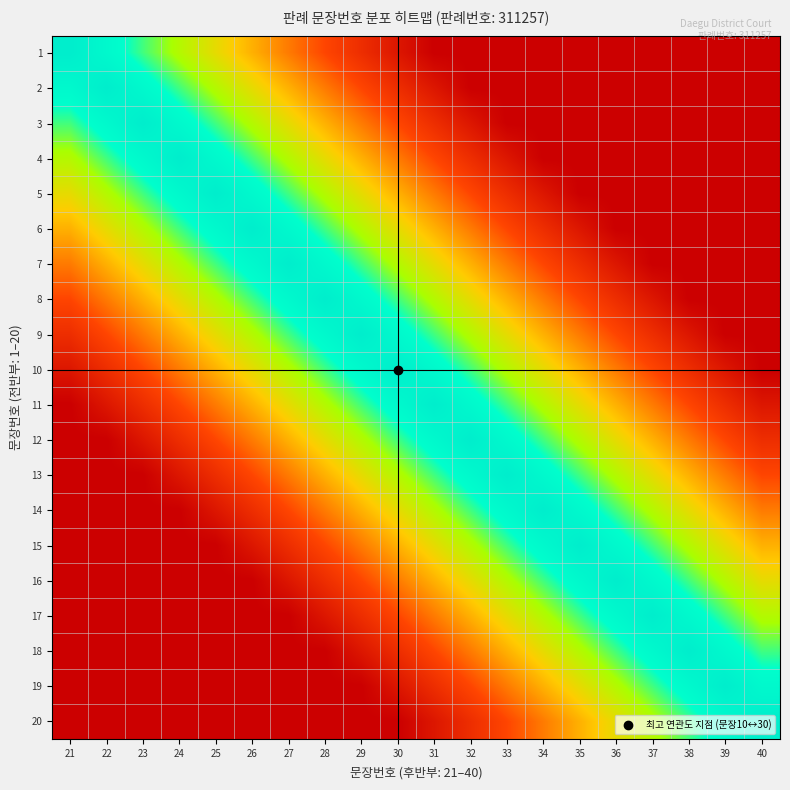

Reading left to right, extract all data points from this chart.

1: 21=1.0	22=0.9	23=0.8	24=0.7	25=0.6	26=0.5	27=0.4	28=0.3	29=0.2	30=0.1	31=0.0	32=0.0	33=0.0	34=0.0	35=0.0	36=0.0	37=0.0	38=0.0	39=0.0	40=0.0
2: 21=0.9	22=1.0	23=0.9	24=0.8	25=0.7	26=0.6	27=0.5	28=0.4	29=0.3	30=0.2	31=0.1	32=0.0	33=0.0	34=0.0	35=0.0	36=0.0	37=0.0	38=0.0	39=0.0	40=0.0
3: 21=0.8	22=0.9	23=1.0	24=0.9	25=0.8	26=0.7	27=0.6	28=0.5	29=0.4	30=0.3	31=0.2	32=0.1	33=0.0	34=0.0	35=0.0	36=0.0	37=0.0	38=0.0	39=0.0	40=0.0
4: 21=0.7	22=0.8	23=0.9	24=1.0	25=0.9	26=0.8	27=0.7	28=0.6	29=0.5	30=0.4	31=0.3	32=0.2	33=0.1	34=0.0	35=0.0	36=0.0	37=0.0	38=0.0	39=0.0	40=0.0
5: 21=0.6	22=0.7	23=0.8	24=0.9	25=1.0	26=0.9	27=0.8	28=0.7	29=0.6	30=0.5	31=0.4	32=0.3	33=0.2	34=0.1	35=0.0	36=0.0	37=0.0	38=0.0	39=0.0	40=0.0
6: 21=0.5	22=0.6	23=0.7	24=0.8	25=0.9	26=1.0	27=0.9	28=0.8	29=0.7	30=0.6	31=0.5	32=0.4	33=0.3	34=0.2	35=0.1	36=0.0	37=0.0	38=0.0	39=0.0	40=0.0
7: 21=0.4	22=0.5	23=0.6	24=0.7	25=0.8	26=0.9	27=1.0	28=0.9	29=0.8	30=0.7	31=0.6	32=0.5	33=0.4	34=0.3	35=0.2	36=0.1	37=0.0	38=0.0	39=0.0	40=0.0
8: 21=0.3	22=0.4	23=0.5	24=0.6	25=0.7	26=0.8	27=0.9	28=1.0	29=0.9	30=0.8	31=0.7	32=0.6	33=0.5	34=0.4	35=0.3	36=0.2	37=0.1	38=0.0	39=0.0	40=0.0
9: 21=0.2	22=0.3	23=0.4	24=0.5	25=0.6	26=0.7	27=0.8	28=0.9	29=1.0	30=0.9	31=0.8	32=0.7	33=0.6	34=0.5	35=0.4	36=0.3	37=0.2	38=0.1	39=0.0	40=0.0
10: 21=0.1	22=0.2	23=0.3	24=0.4	25=0.5	26=0.6	27=0.7	28=0.8	29=0.9	30=1.0	31=0.9	32=0.8	33=0.7	34=0.6	35=0.5	36=0.4	37=0.3	38=0.2	39=0.1	40=0.0
11: 21=0.0	22=0.1	23=0.2	24=0.3	25=0.4	26=0.5	27=0.6	28=0.7	29=0.8	30=0.9	31=1.0	32=0.9	33=0.8	34=0.7	35=0.6	36=0.5	37=0.4	38=0.3	39=0.2	40=0.1
12: 21=0.0	22=0.0	23=0.1	24=0.2	25=0.3	26=0.4	27=0.5	28=0.6	29=0.7	30=0.8	31=0.9	32=1.0	33=0.9	34=0.8	35=0.7	36=0.6	37=0.5	38=0.4	39=0.3	40=0.2
13: 21=0.0	22=0.0	23=0.0	24=0.1	25=0.2	26=0.3	27=0.4	28=0.5	29=0.6	30=0.7	31=0.8	32=0.9	33=1.0	34=0.9	35=0.8	36=0.7	37=0.6	38=0.5	39=0.4	40=0.3
14: 21=0.0	22=0.0	23=0.0	24=0.0	25=0.1	26=0.2	27=0.3	28=0.4	29=0.5	30=0.6	31=0.7	32=0.8	33=0.9	34=1.0	35=0.9	36=0.8	37=0.7	38=0.6	39=0.5	40=0.4
15: 21=0.0	22=0.0	23=0.0	24=0.0	25=0.0	26=0.1	27=0.2	28=0.3	29=0.4	30=0.5	31=0.6	32=0.7	33=0.8	34=0.9	35=1.0	36=0.9	37=0.8	38=0.7	39=0.6	40=0.5
16: 21=0.0	22=0.0	23=0.0	24=0.0	25=0.0	26=0.0	27=0.1	28=0.2	29=0.3	30=0.4	31=0.5	32=0.6	33=0.7	34=0.8	35=0.9	36=1.0	37=0.9	38=0.8	39=0.7	40=0.6
17: 21=0.0	22=0.0	23=0.0	24=0.0	25=0.0	26=0.0	27=0.0	28=0.1	29=0.2	30=0.3	31=0.4	32=0.5	33=0.6	34=0.7	35=0.8	36=0.9	37=1.0	38=0.9	39=0.8	40=0.7
18: 21=0.0	22=0.0	23=0.0	24=0.0	25=0.0	26=0.0	27=0.0	28=0.0	29=0.1	30=0.2	31=0.3	32=0.4	33=0.5	34=0.6	35=0.7	36=0.8	37=0.9	38=1.0	39=0.9	40=0.8
19: 21=0.0	22=0.0	23=0.0	24=0.0	25=0.0	26=0.0	27=0.0	28=0.0	29=0.0	30=0.1	31=0.2	32=0.3	33=0.4	34=0.5	35=0.6	36=0.7	37=0.8	38=0.9	39=1.0	40=0.9
20: 21=0.0	22=0.0	23=0.0	24=0.0	25=0.0	26=0.0	27=0.0	28=0.0	29=0.0	30=0.0	31=0.1	32=0.2	33=0.3	34=0.4	35=0.5	36=0.6	37=0.7	38=0.8	39=0.9	40=1.0